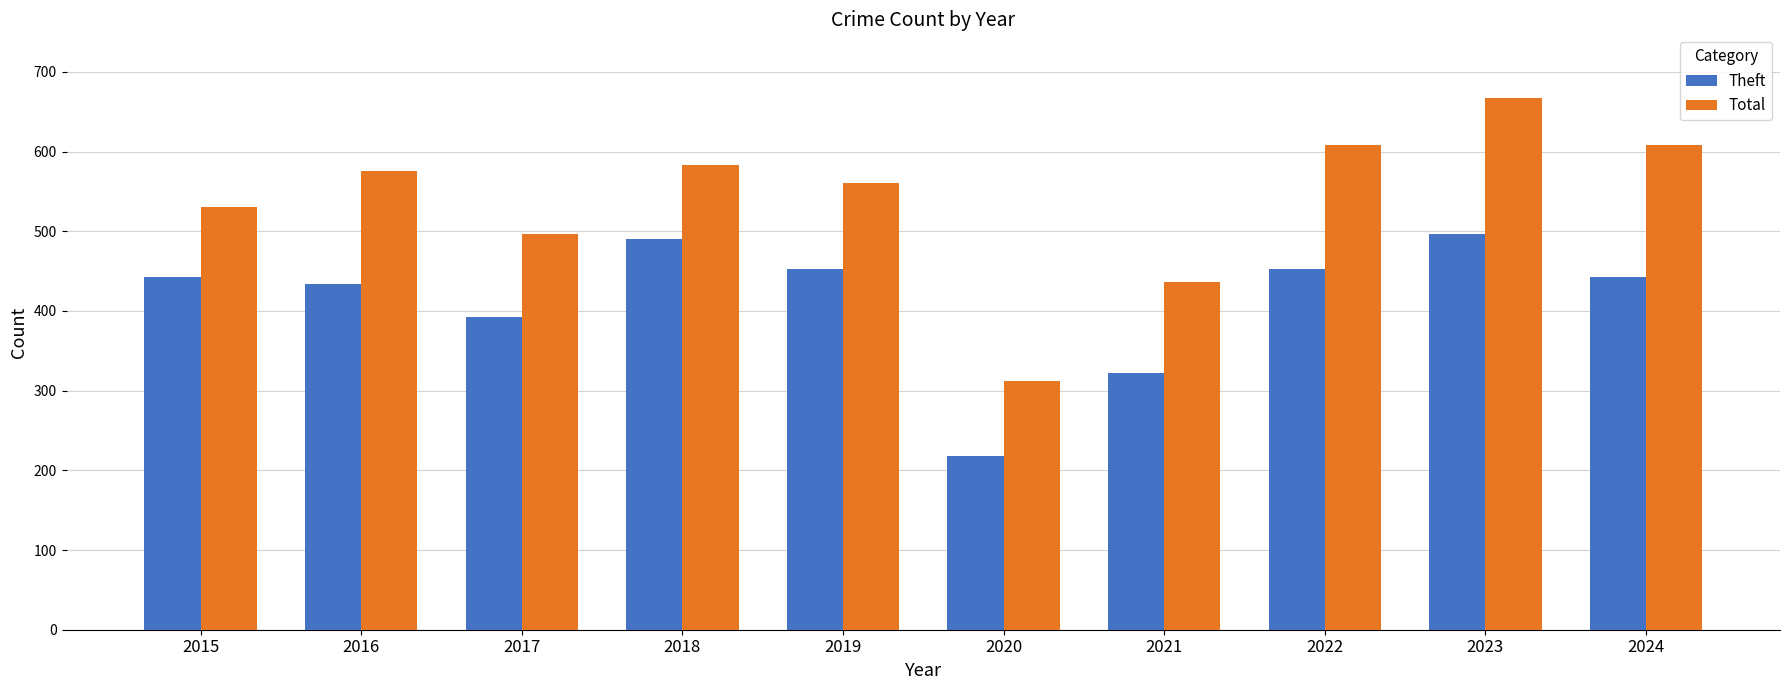

Read the Theft value at 2019, to the nearest 10.

450